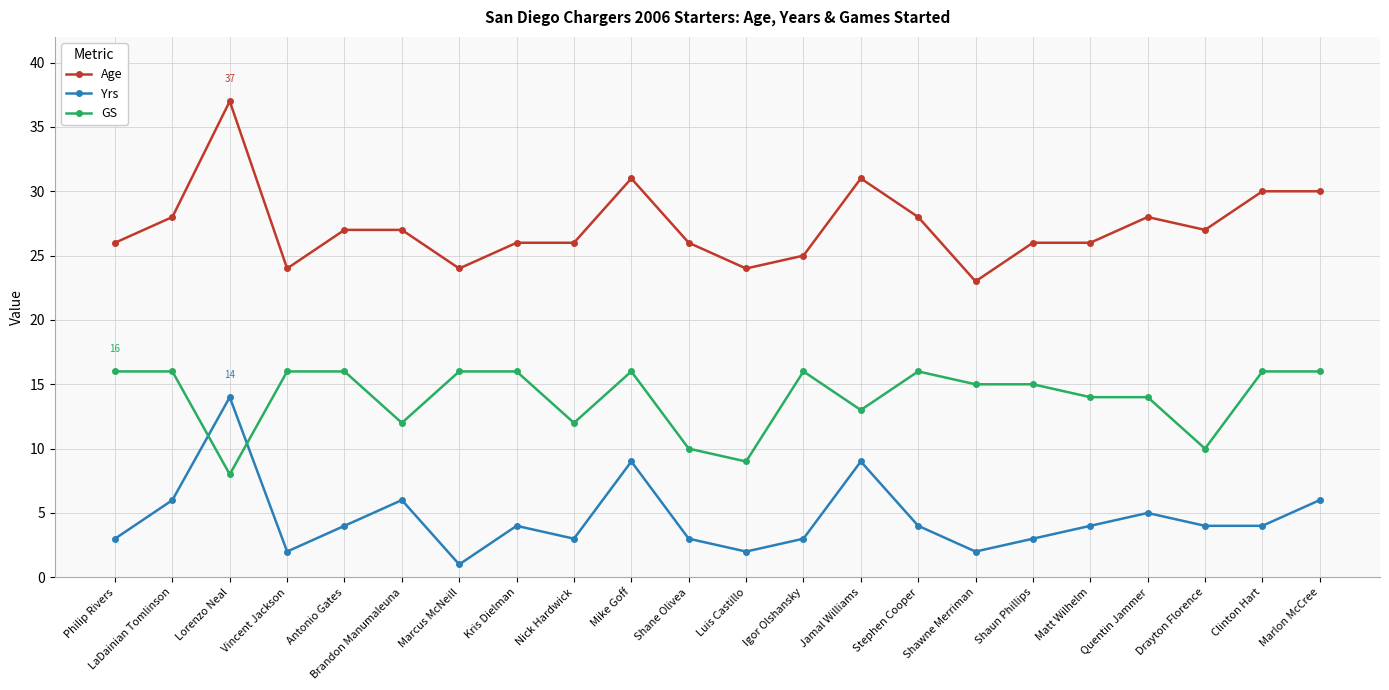

Which series has the largest total across all categories?

Age